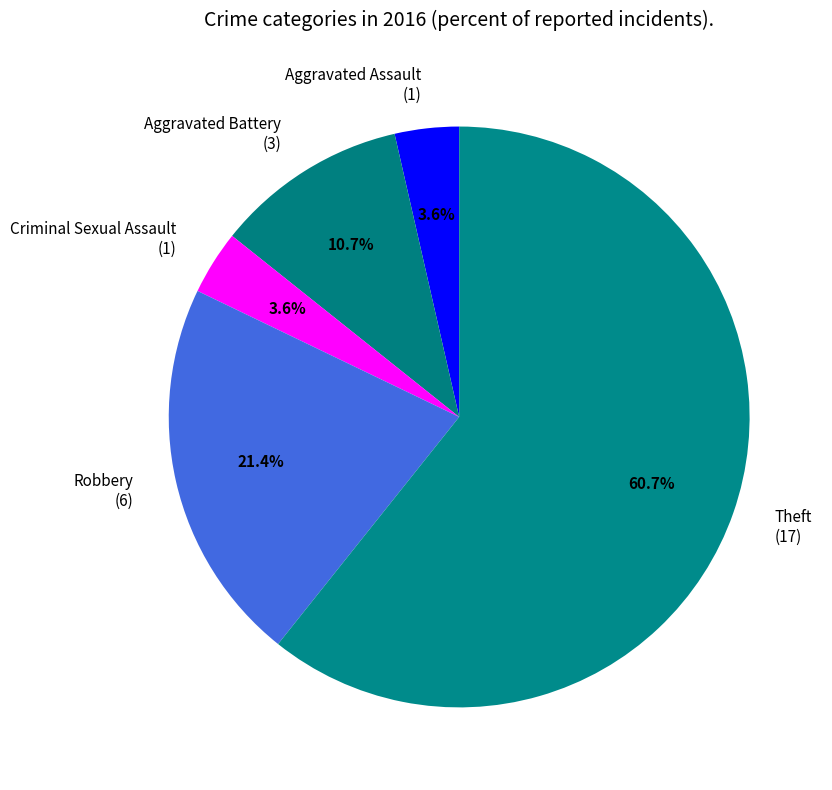

What is the ratio of the value at Robbery to the value at Aggravated Battery?

2.0